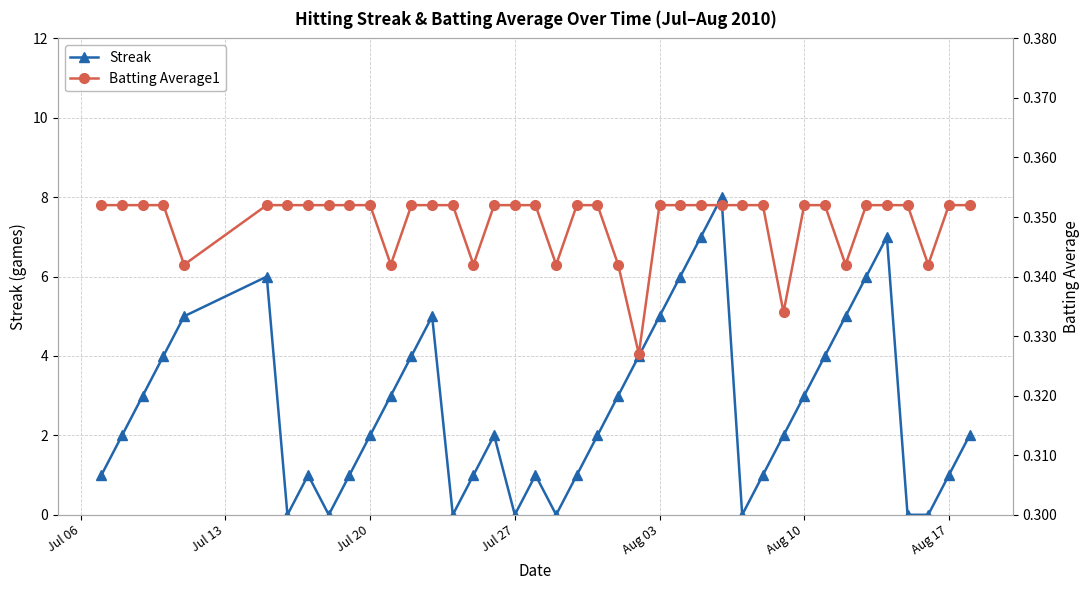

Reading left to right, what are all the values shown in this chart?

Streak: 1.0	2.0	3.0	4.0	5.0	6.0	0.0	1.0	0.0	1.0	2.0	3.0	4.0	5.0	0.0	1.0	2.0	0.0	1.0	0.0	1.0	2.0	3.0	4.0	5.0	6.0	7.0	8.0	0.0	1.0	2.0	3.0	4.0	5.0	6.0	7.0	0.0	0.0	1.0	2.0
Batting Average1: 0.4	0.4	0.4	0.4	0.3	0.4	0.4	0.4	0.4	0.4	0.4	0.3	0.4	0.4	0.4	0.3	0.4	0.4	0.4	0.3	0.4	0.4	0.3	0.3	0.4	0.4	0.4	0.4	0.4	0.4	0.3	0.4	0.4	0.3	0.4	0.4	0.4	0.3	0.4	0.4